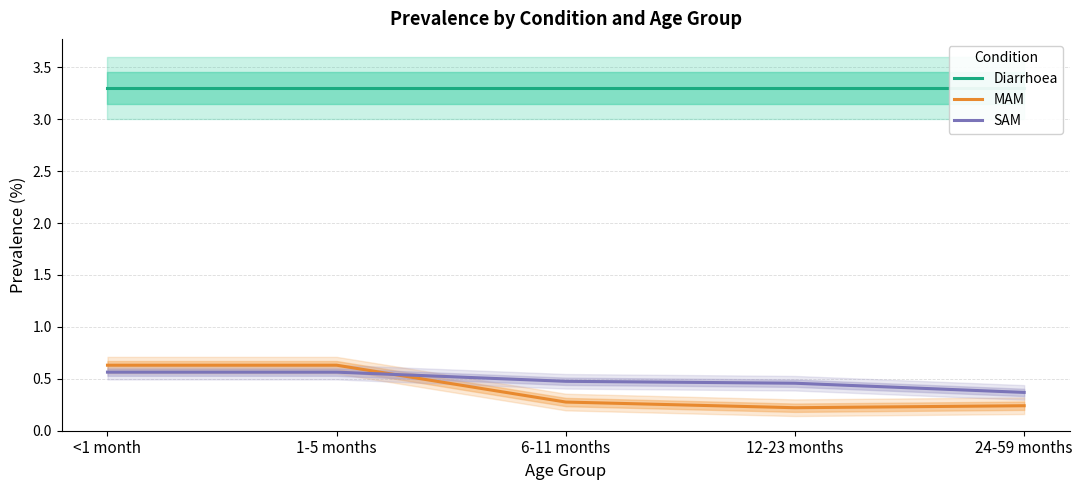

True or false: SAM and Diarrhoea intersect in this chart.

False